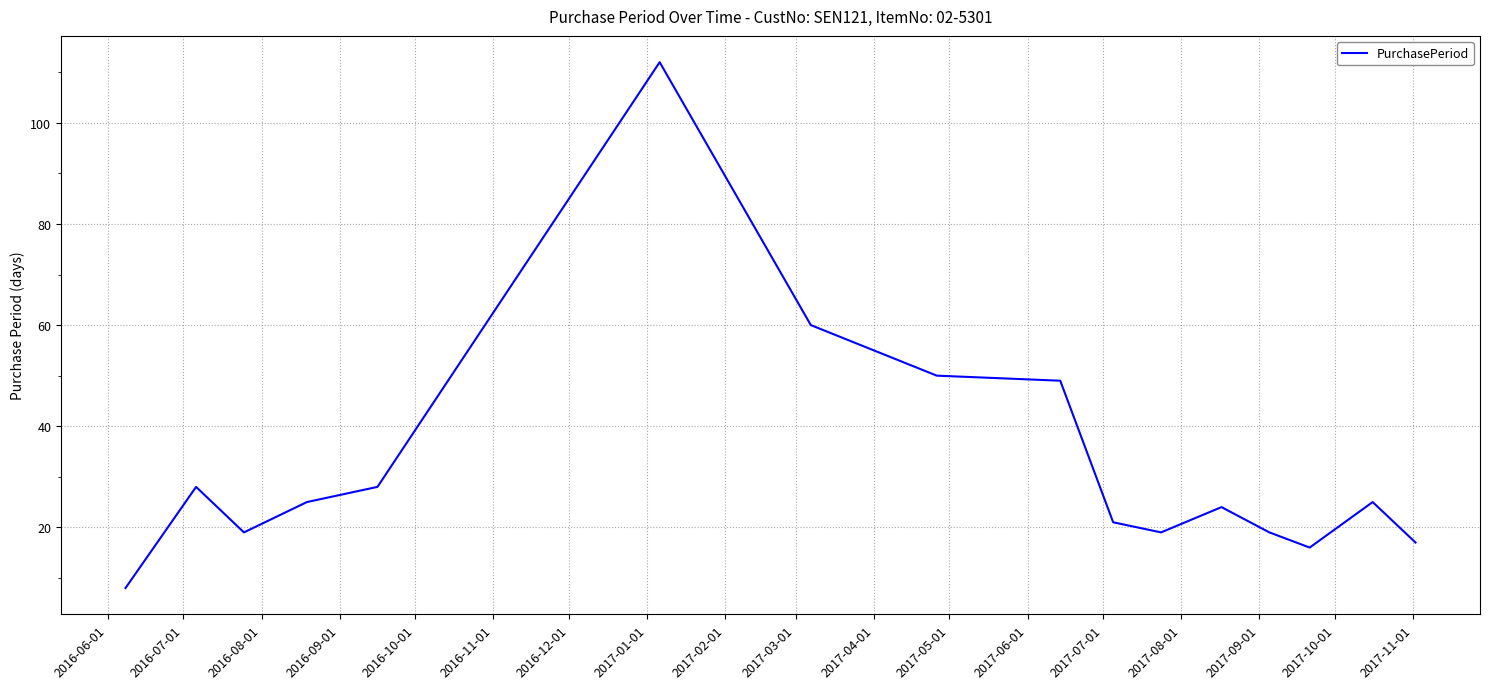

What is the greatest value displayed?

112